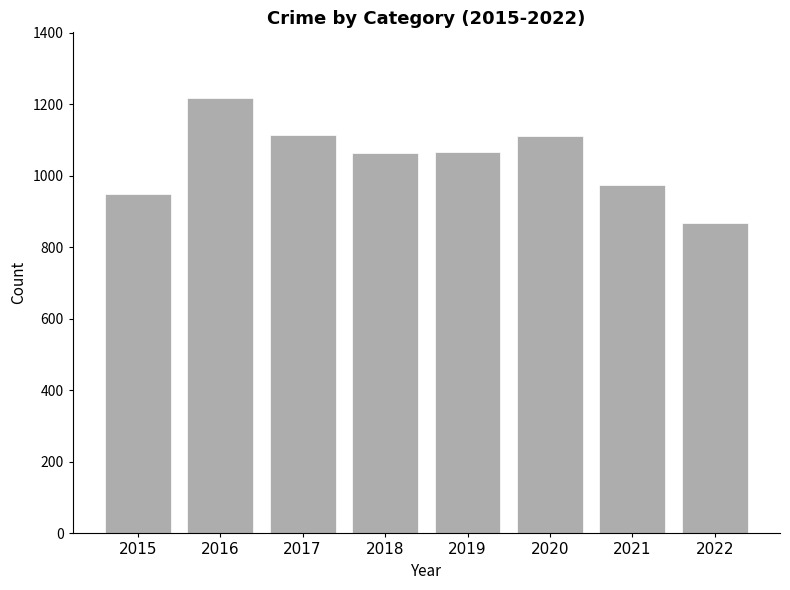

What is the approximate value at 2020?

1112